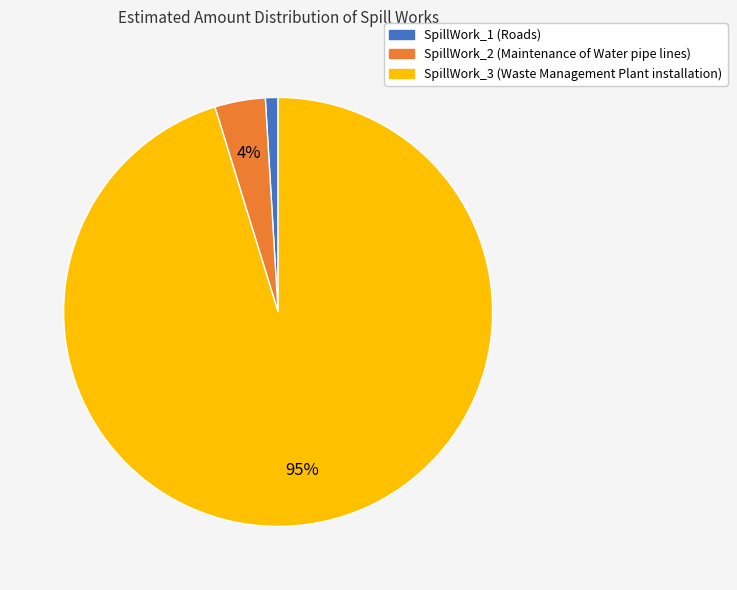

Which slice represents more than half of the pie?

SpillWork_3